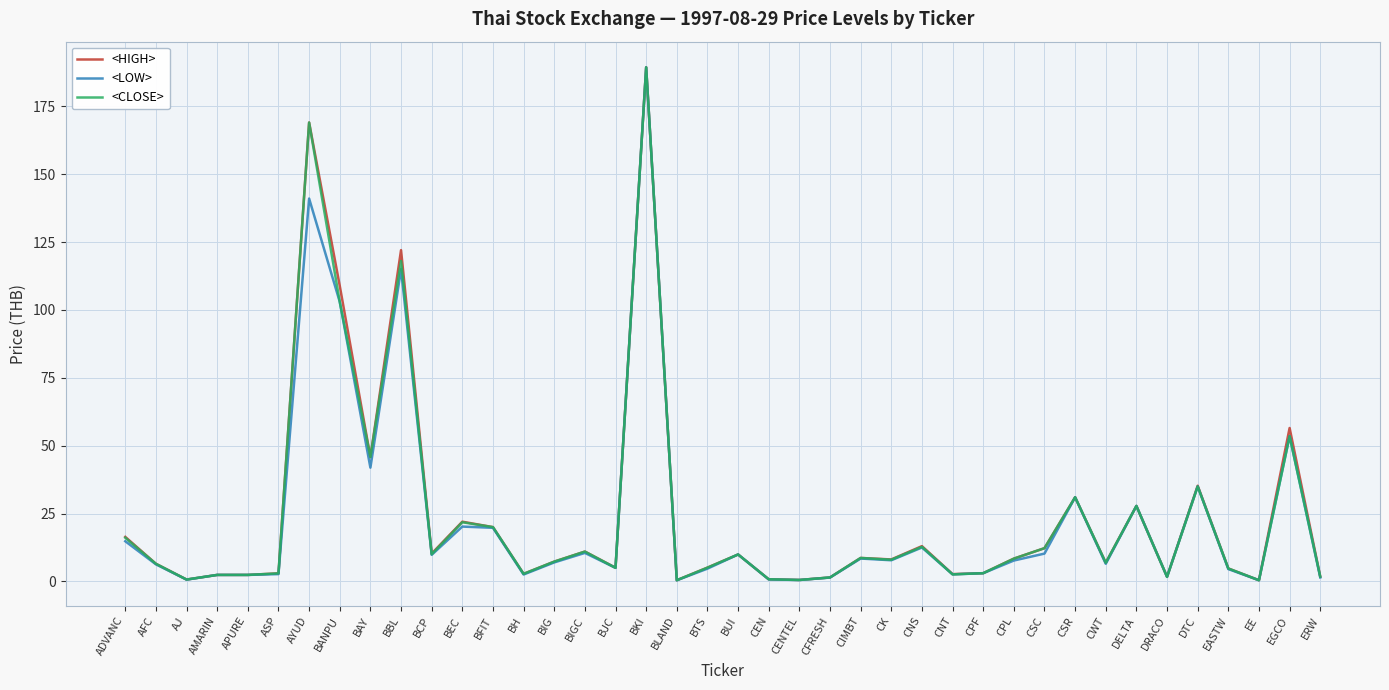

Between BKI and BLAND, which series saw the biggest shift?

<LOW>